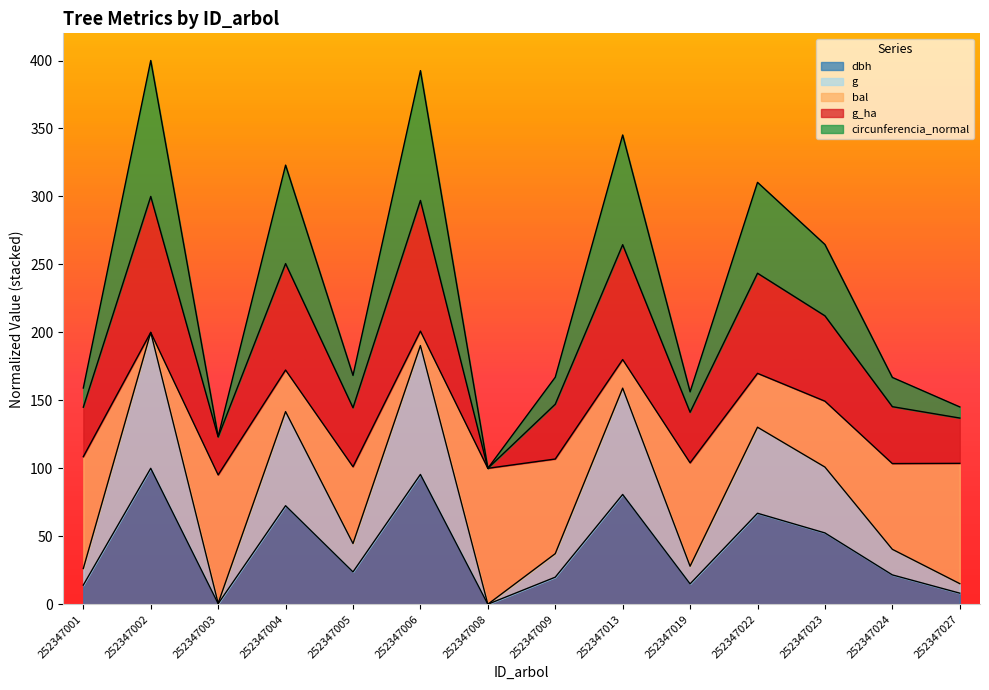

What is the total value across all series at 252347013?

345.2